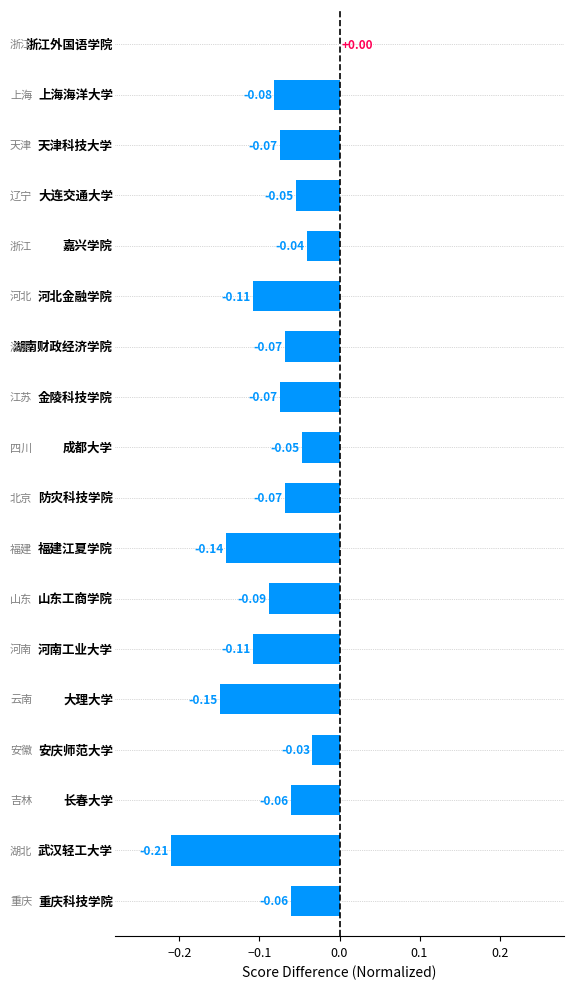

What is the sum of all values?

-1.5